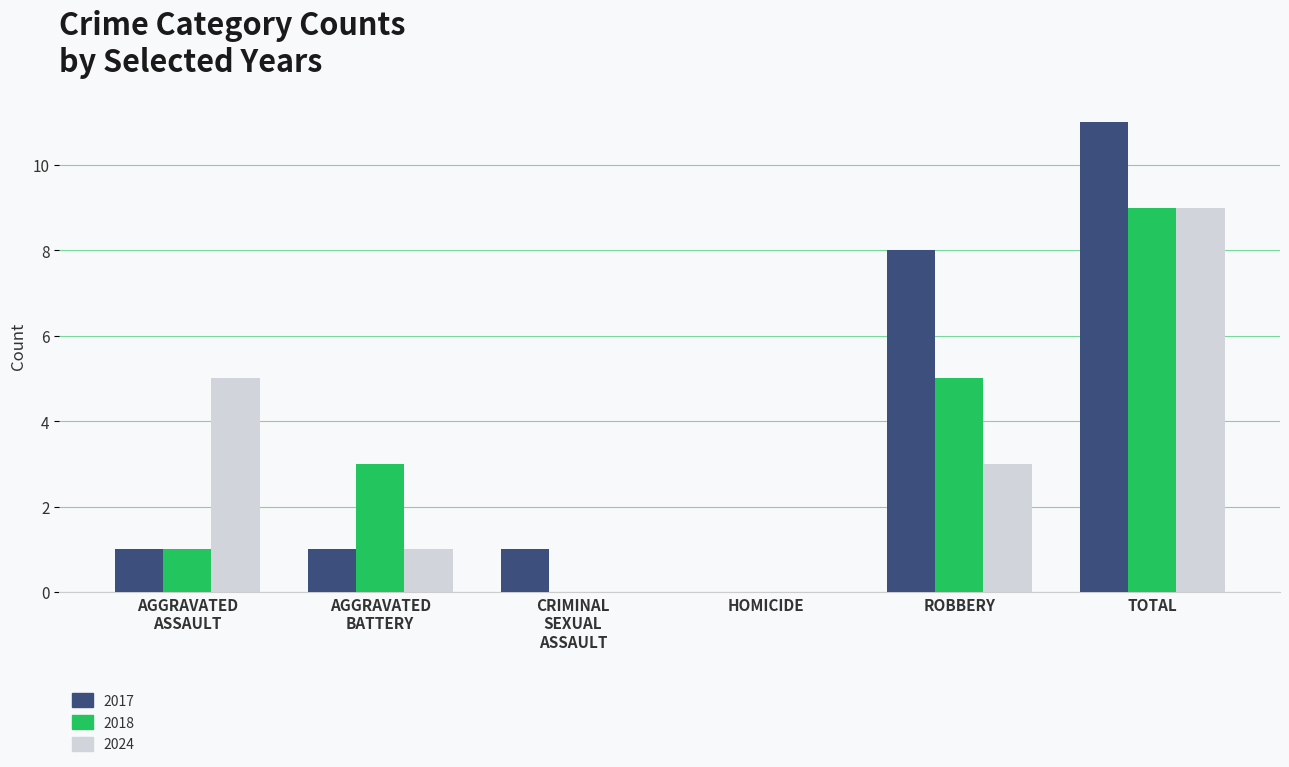

What is the highest value of the 2017 series?

11